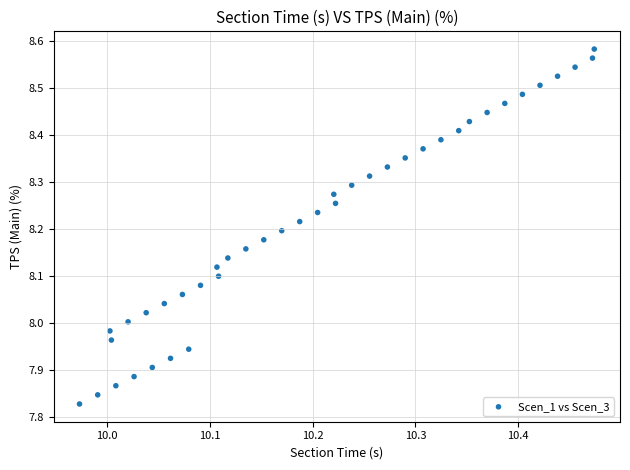

What is the range of Y values (max minus min)?

0.8